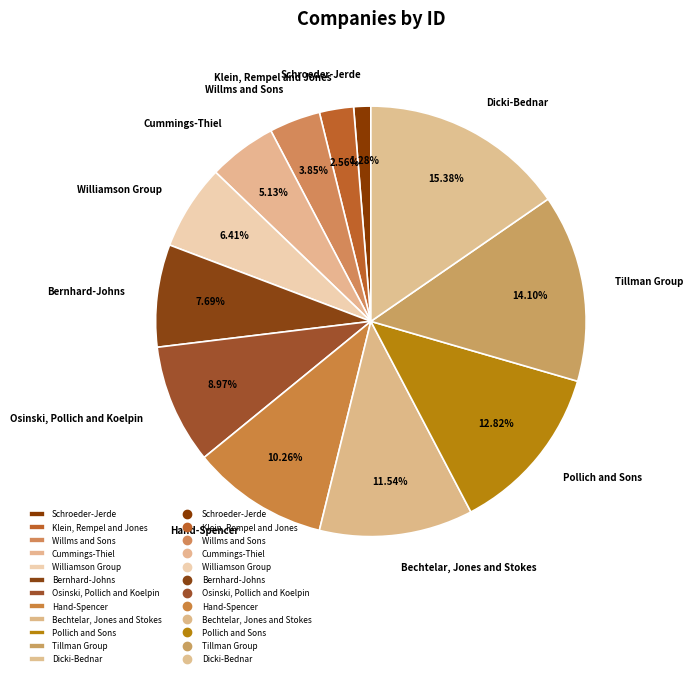

To the nearest percent, what percentage of the pie is Cummings-Thiel?

5%